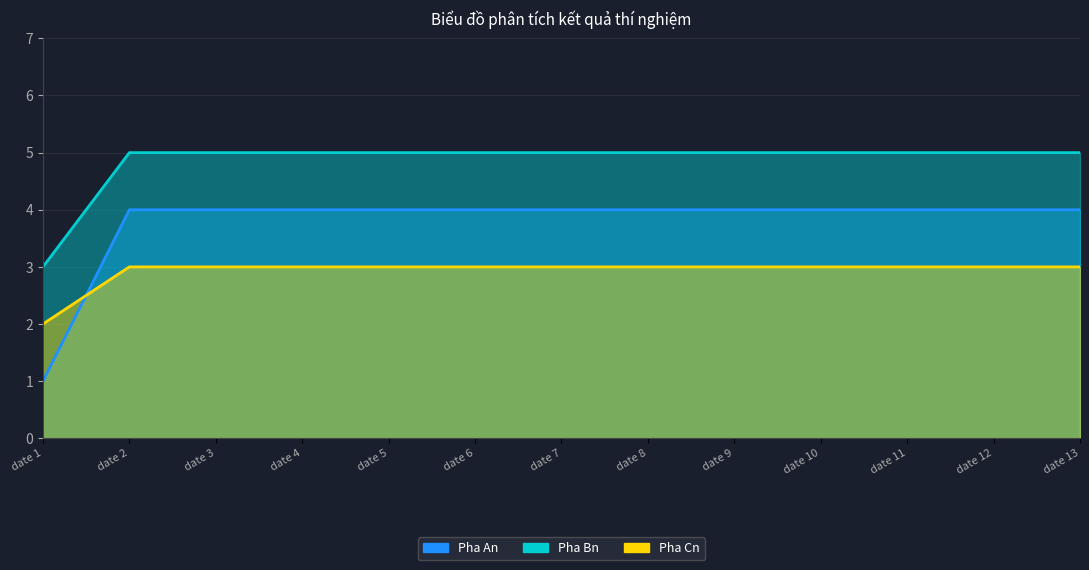

Does the chart have visible grid lines?

Yes